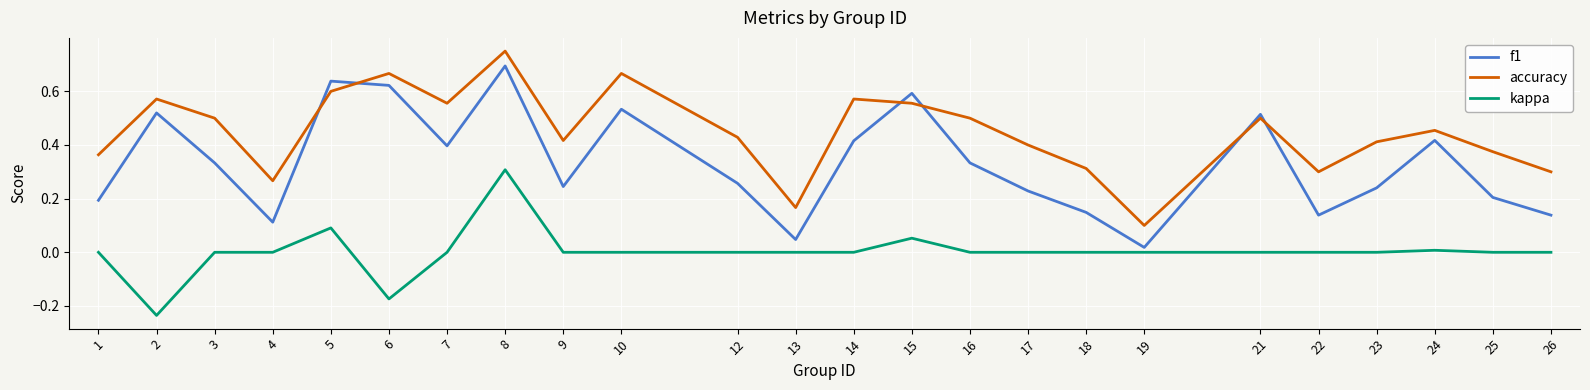

True or false: kappa and accuracy cross at least once.

False